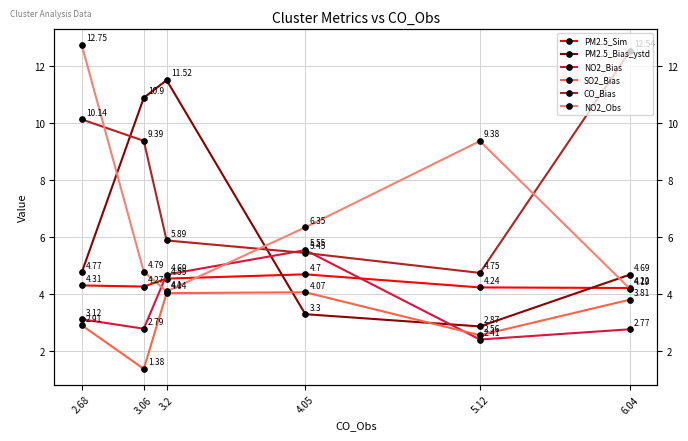

What position from the right is 5.12?

2